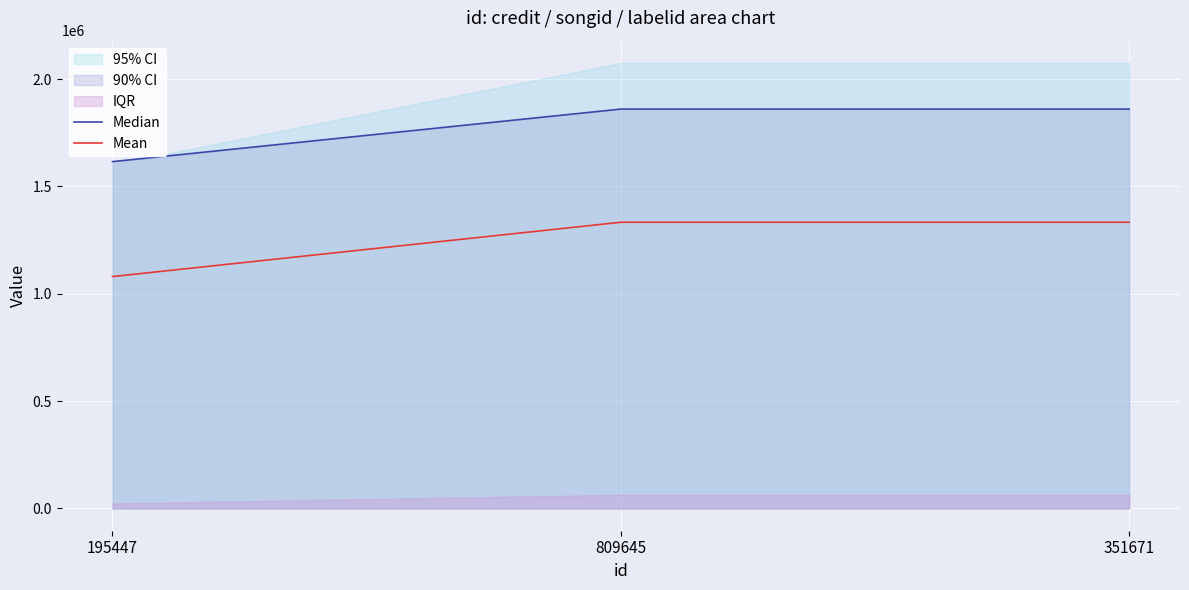

What is the maximum value shown in the chart?

1860453.0